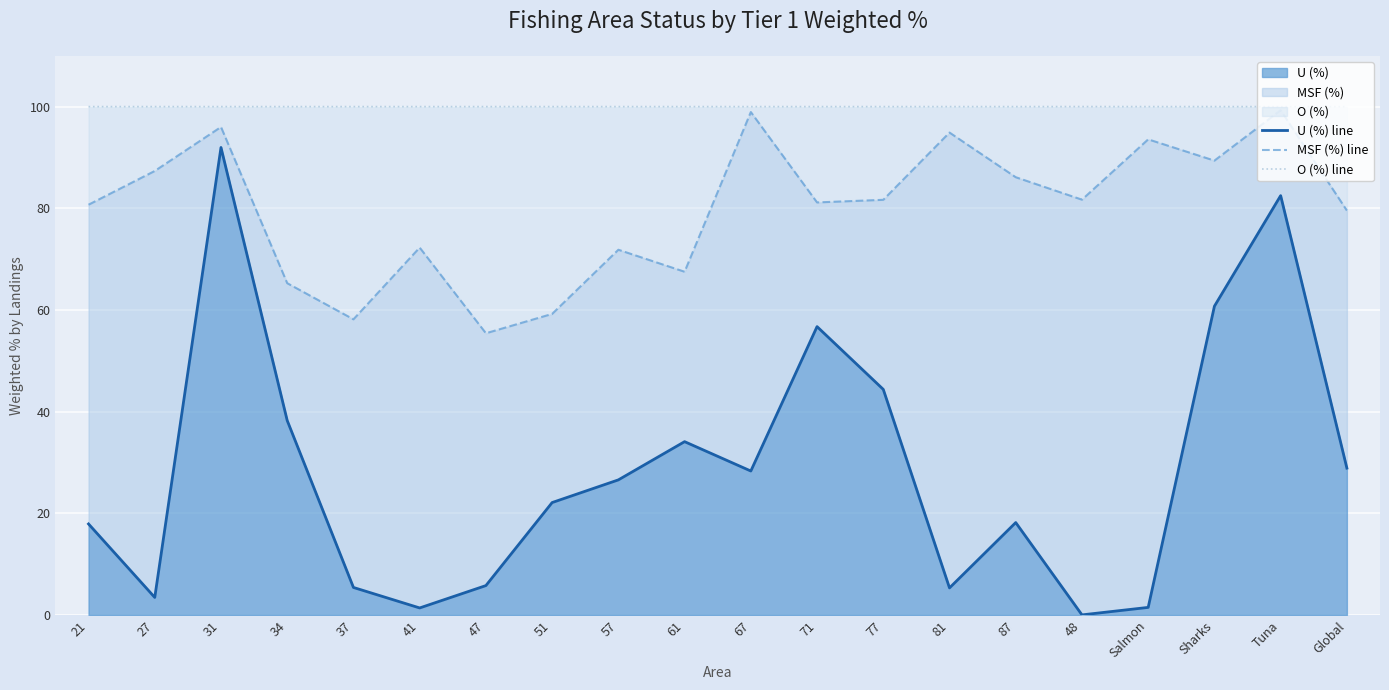

Between 21 and 34, which series saw the biggest shift?

U (%) line